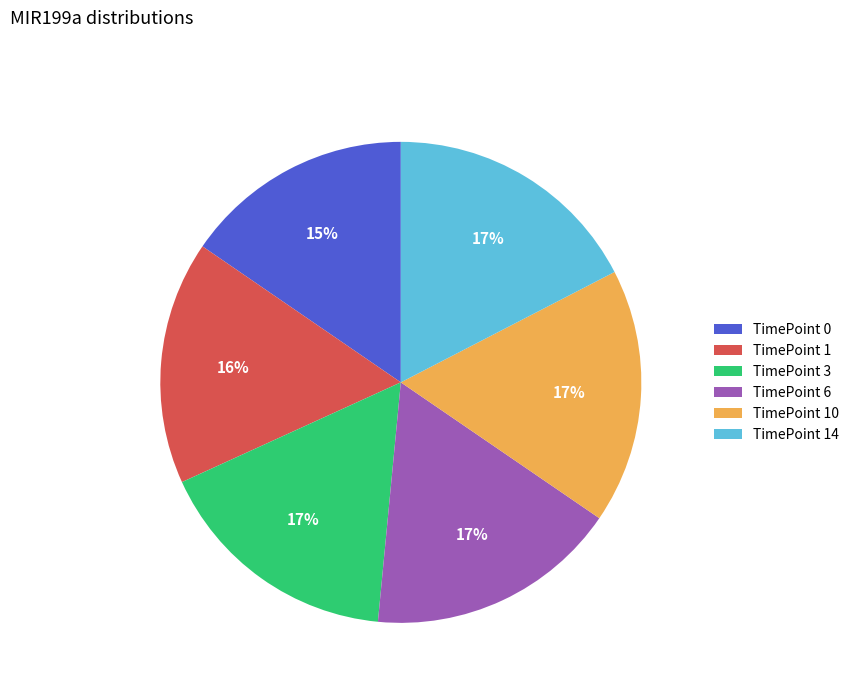

Does any single category account for the majority?

No